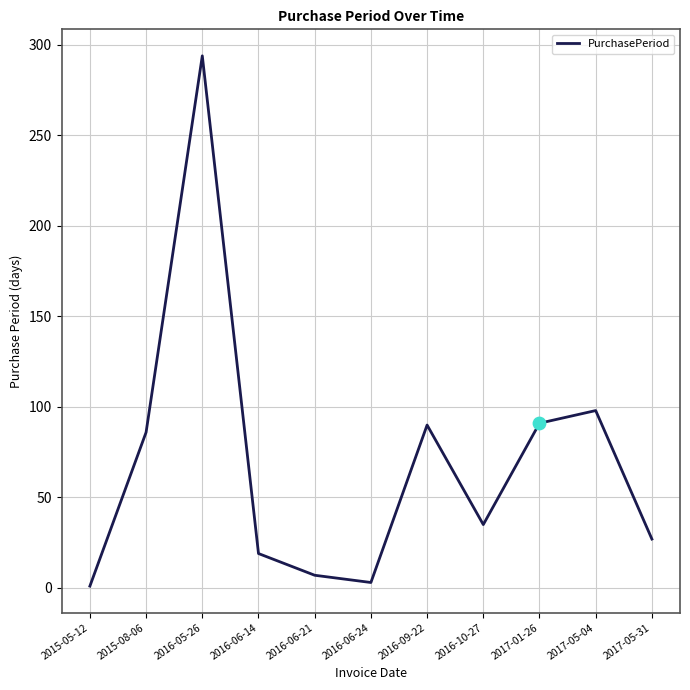

Which has a higher value, 2016-09-22 or 2015-08-06?

2016-09-22